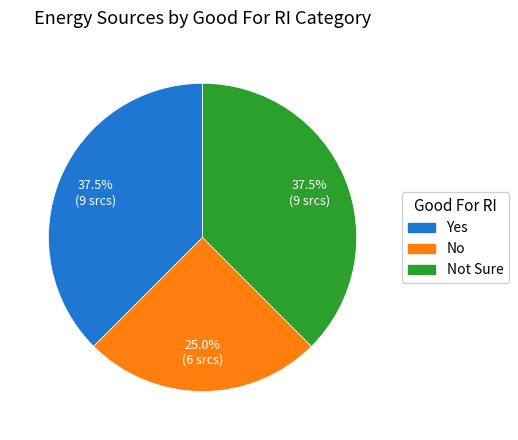

Is there a majority slice in this chart?

No